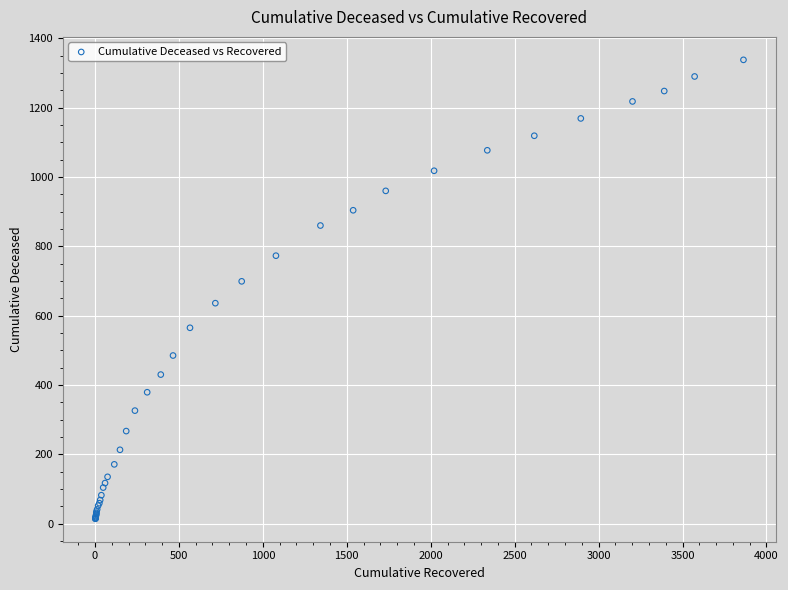

What Y value in the scatter plot is closest to 676?

699